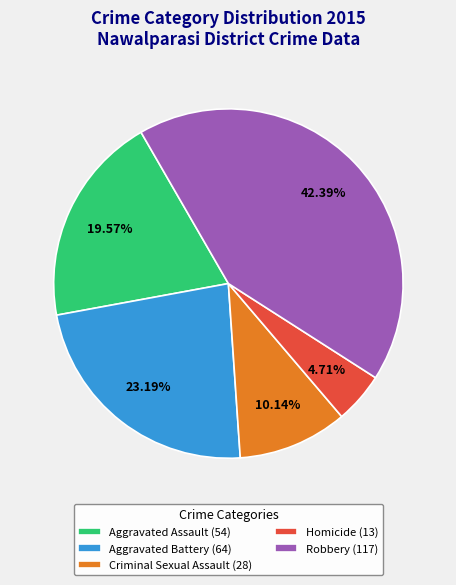

Does any single category account for the majority?

No